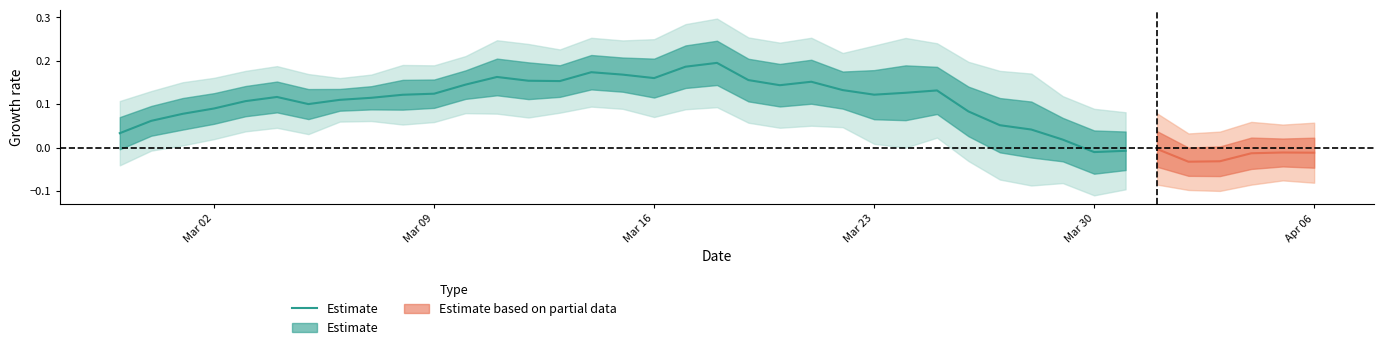

How many values exceed 0?

31